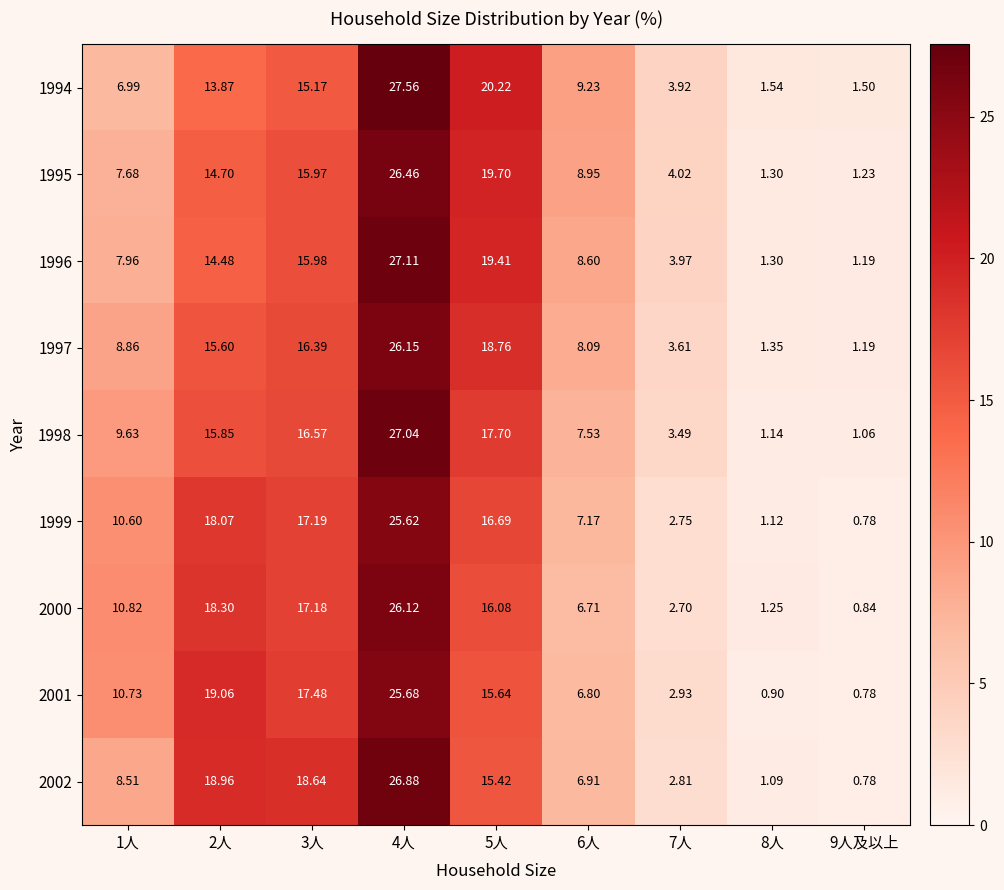

How many values in the 2000 series are below 10?

4